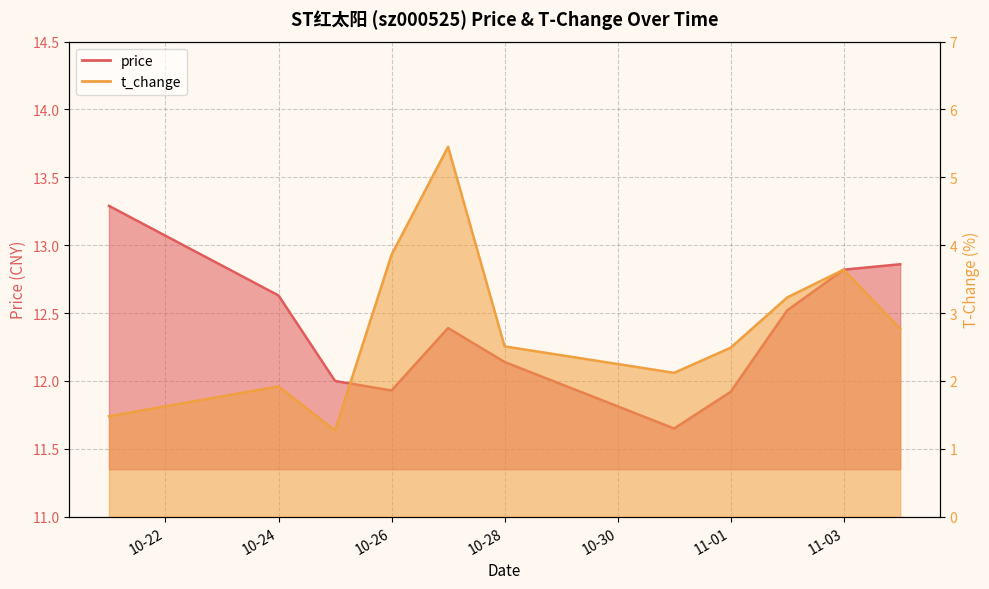

Between 2022-10-27 and 2022-10-28, which series saw the biggest shift?

t_change